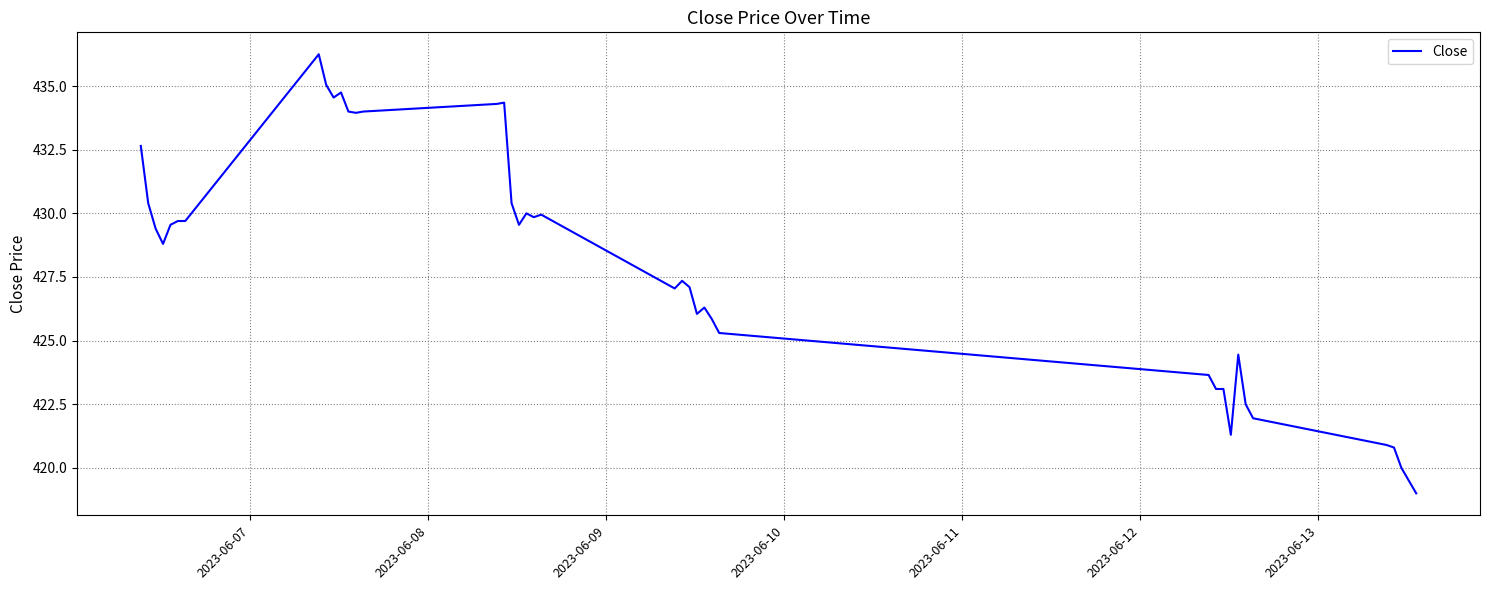

Count the number of categories in the chart.

40